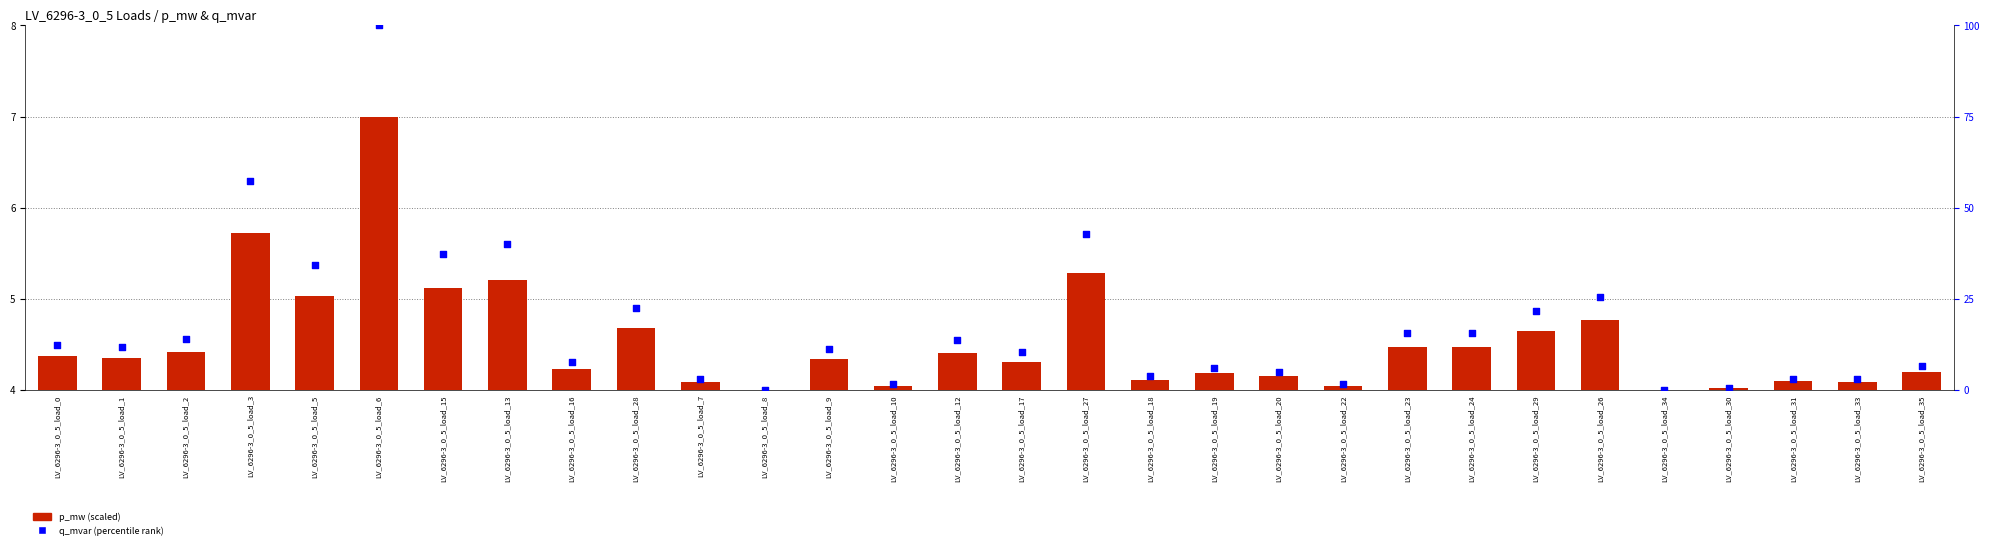

At how many categories does at least one series exceed 89?

1